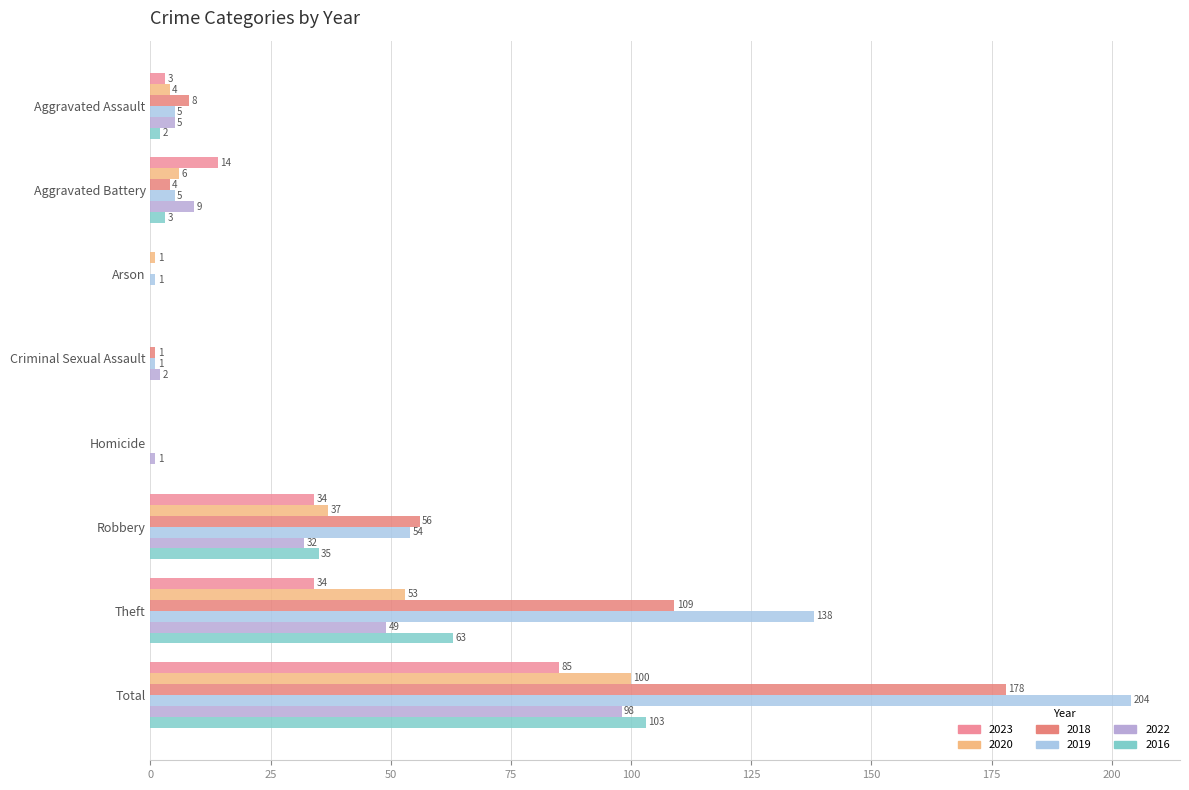

How many data points does each series have?

8